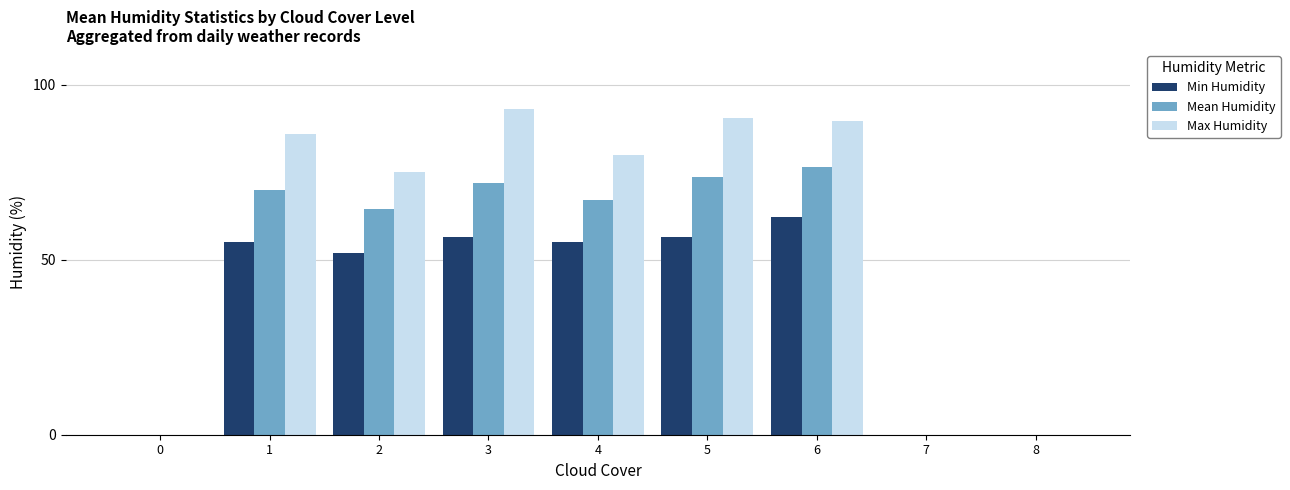

What is the sum of all Max Humidity values?

514.1